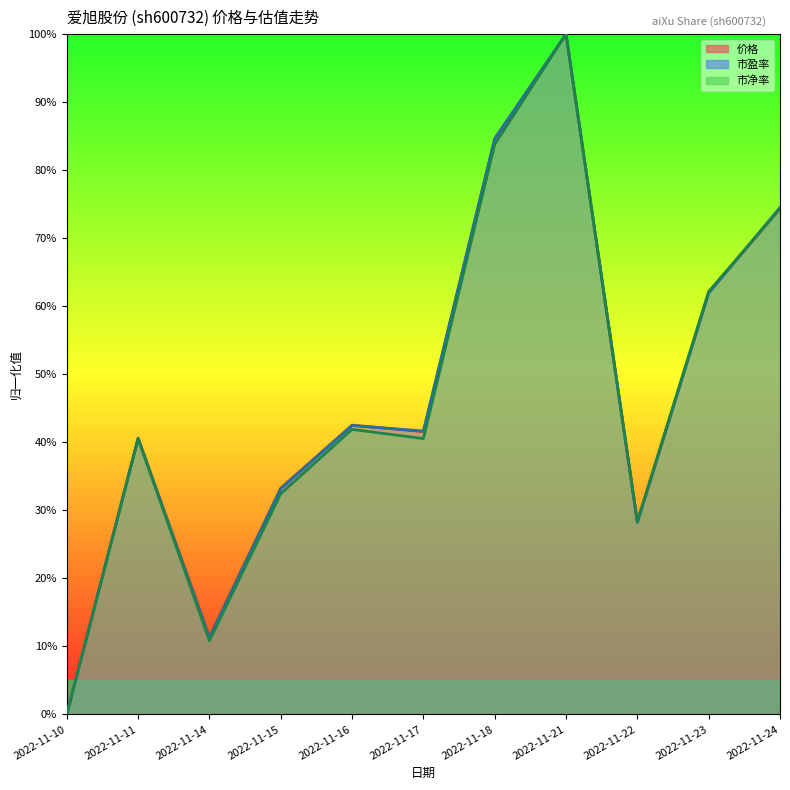

Which category has the highest value in the 市净率 series?

2022-11-21